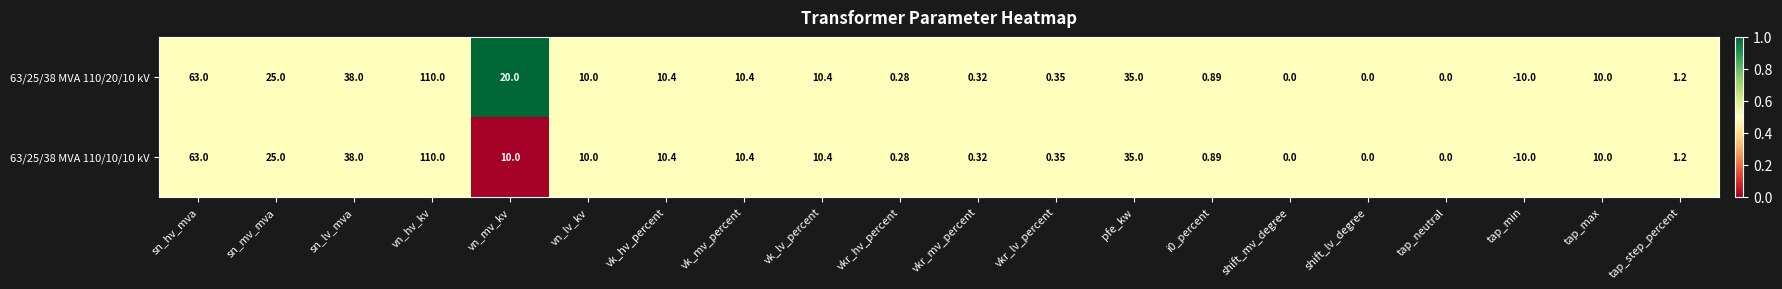

Which category has the highest value across all series?

vn_hv_kv